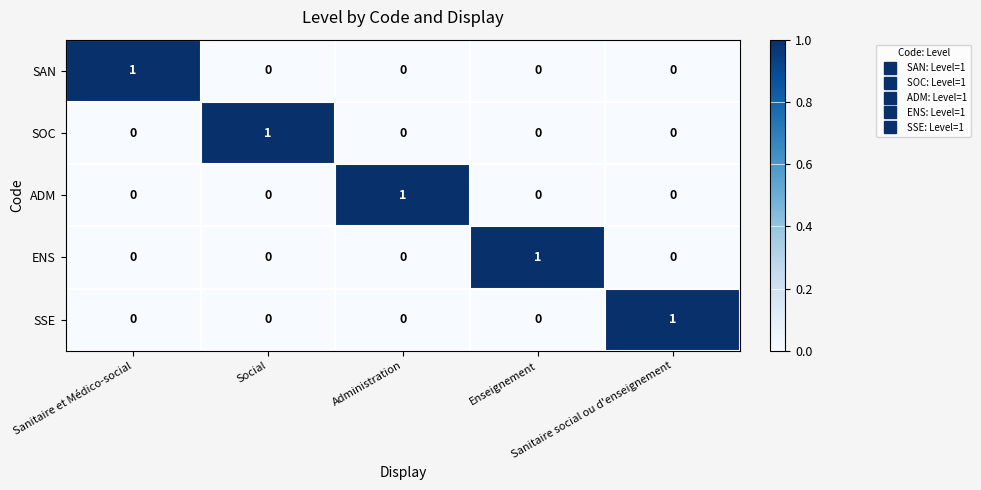

How many SOC values are between 0 and 1?

5